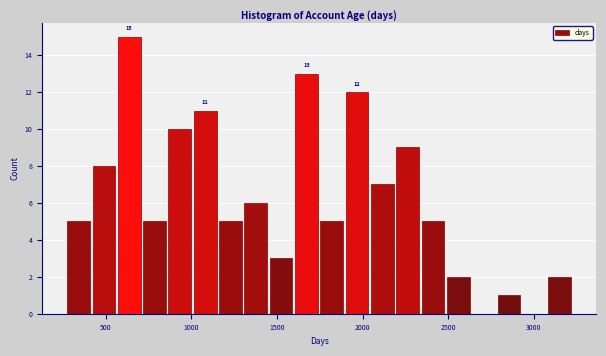

Read against the x-axis, roughly where is the centre of the tallest bar?

650